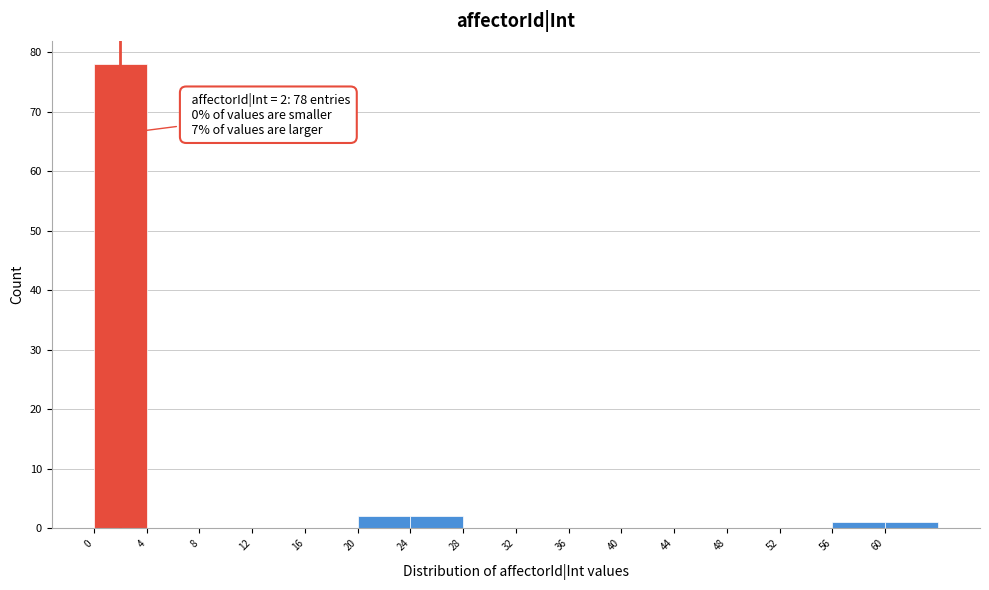

Which range on the x-axis has the tallest bar?

0 to 4